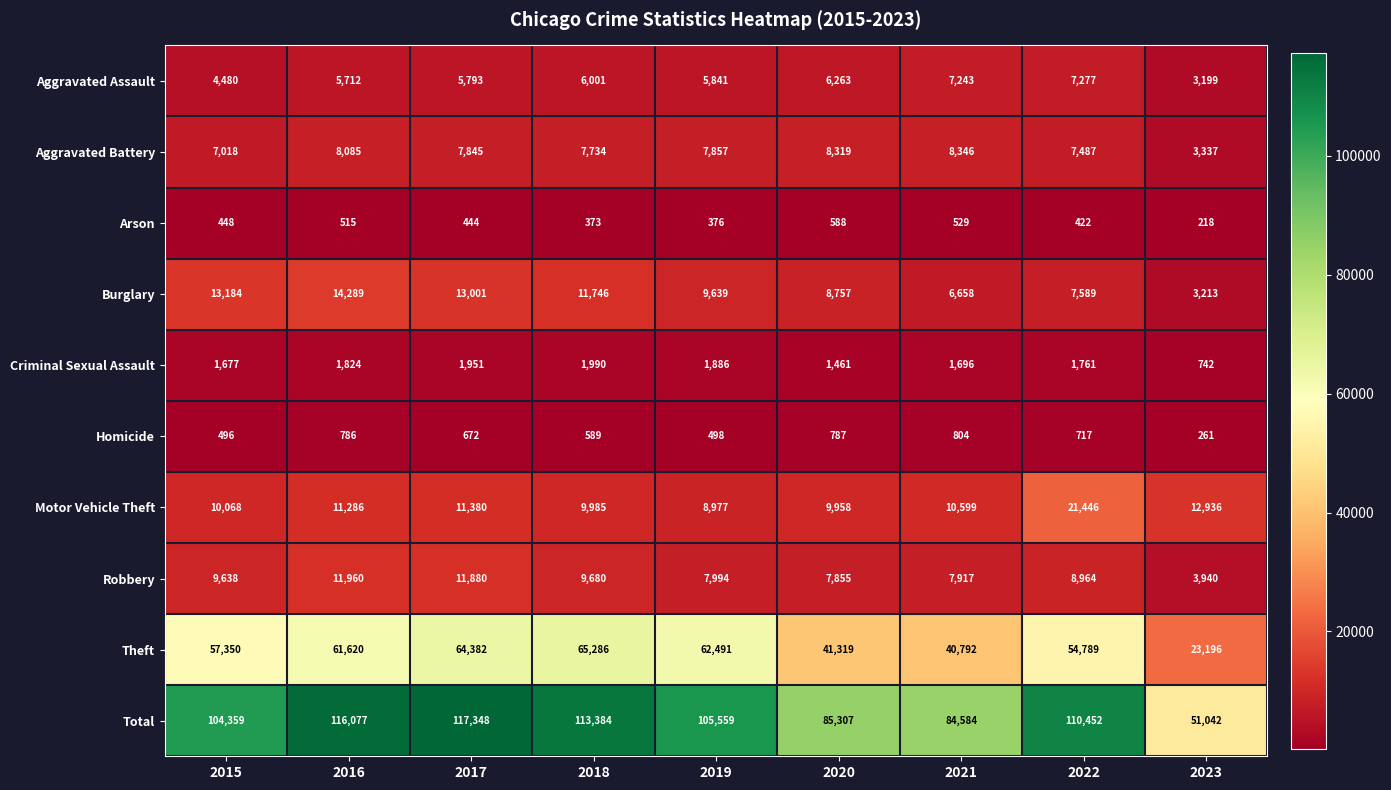

The value of Aggravated Assault at 2016 is 5712. True or false?

True